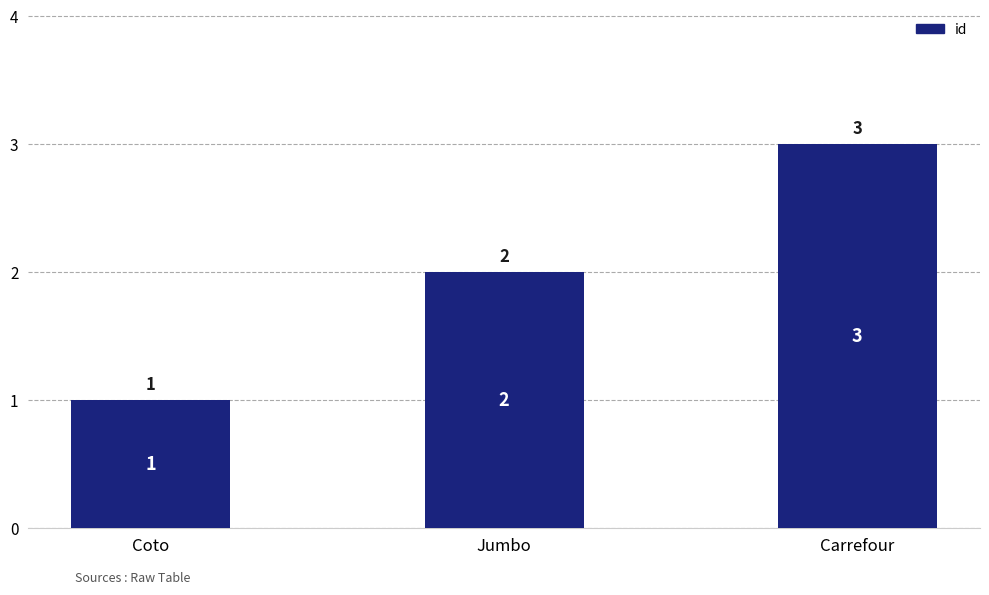

What is the maximum value shown in the chart?

3